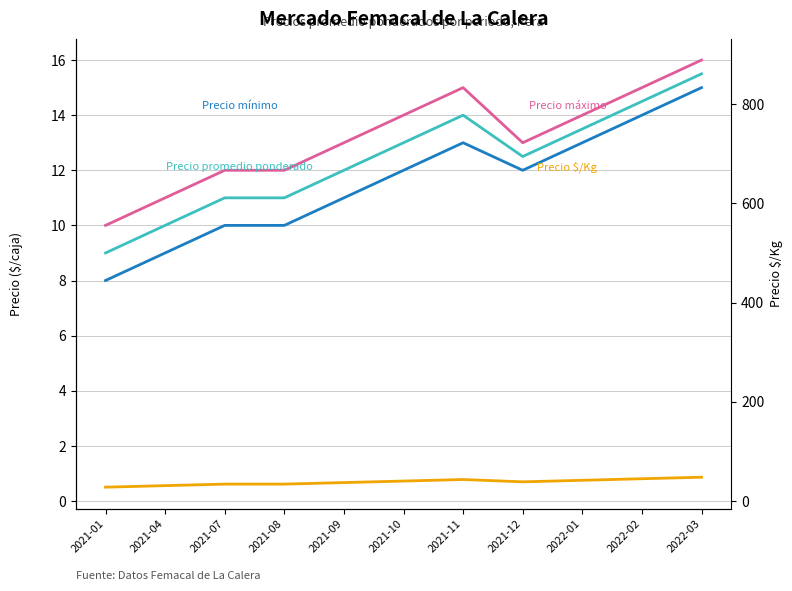

What is the average value of the Precio máximo series?

13182